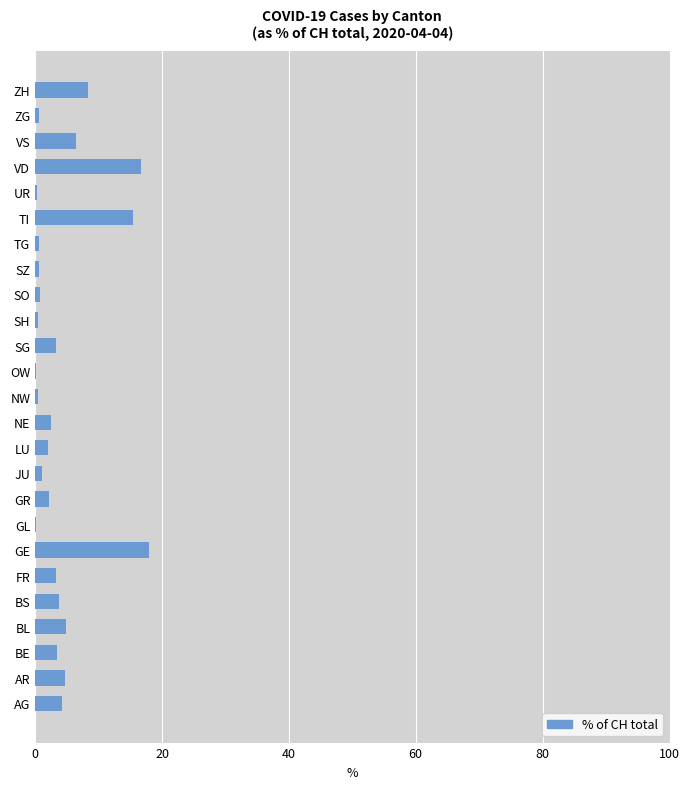

The value at FR is 3.3. True or false?

True